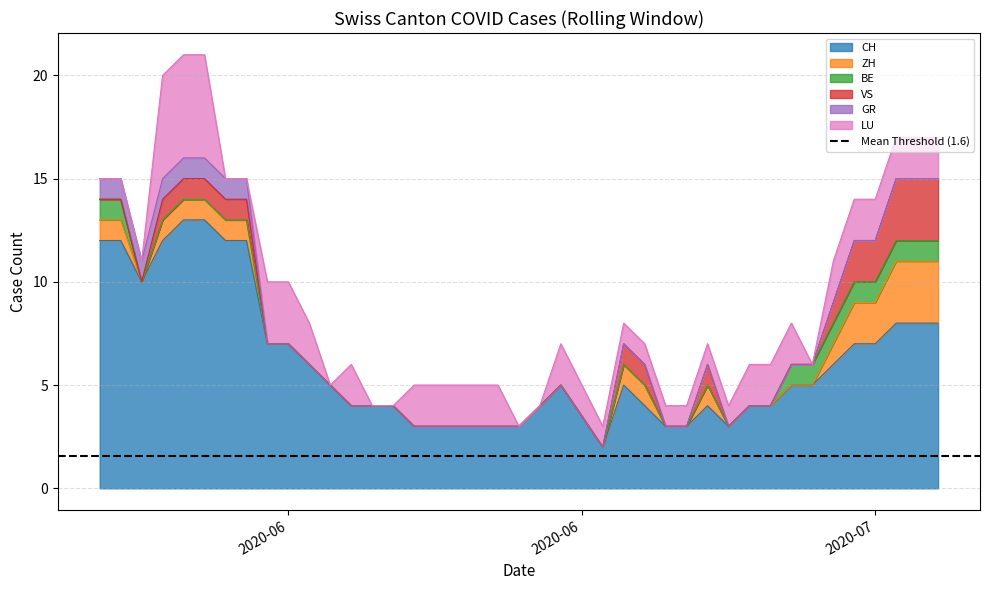

What is the difference between the maximum and minimum values in the LU series?

5